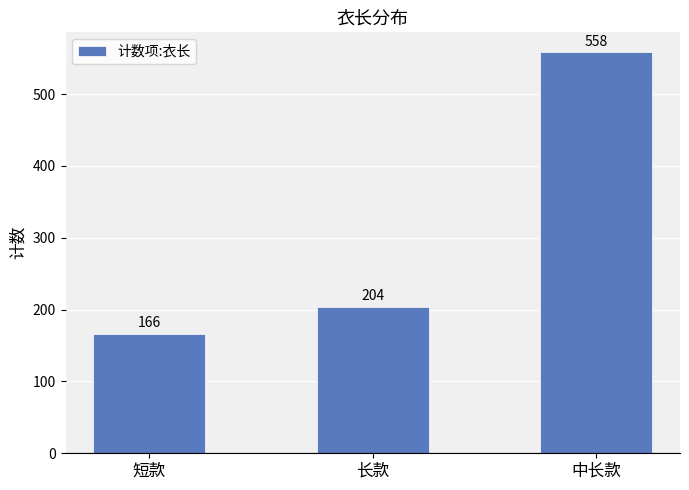

What is the average value?

309